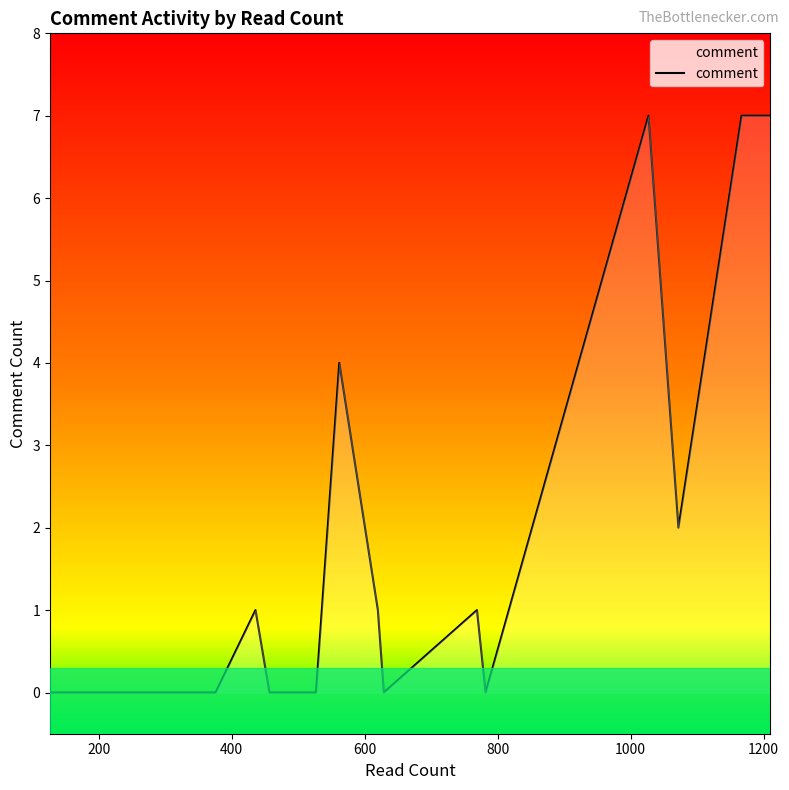

Count the values in the range 0 to 1.

35